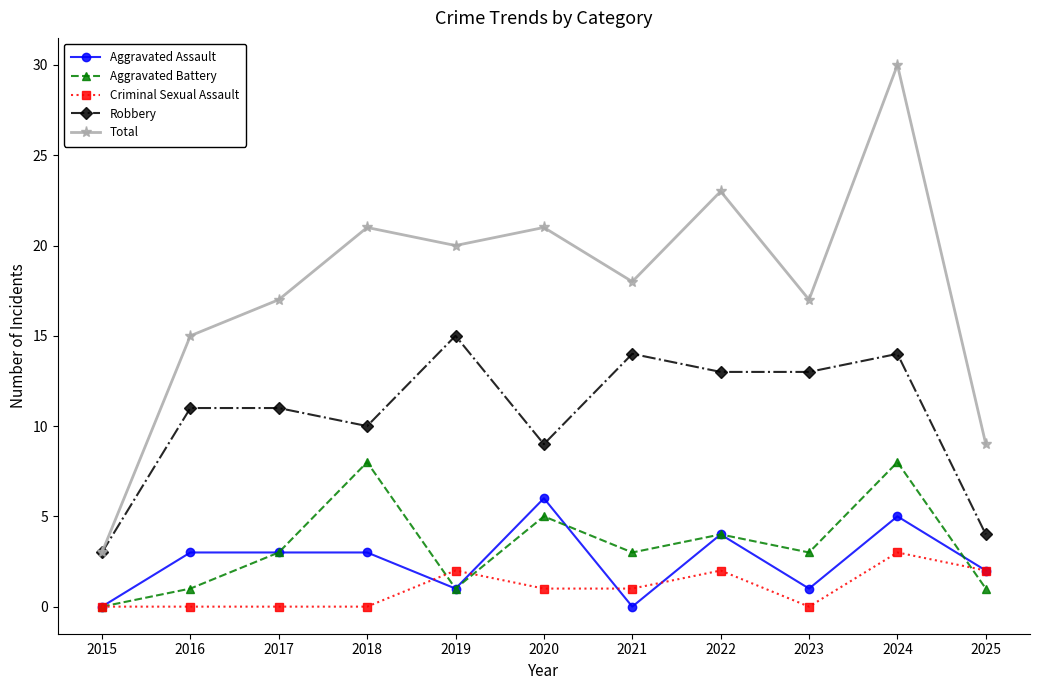

Count the number of data series in this chart.

5